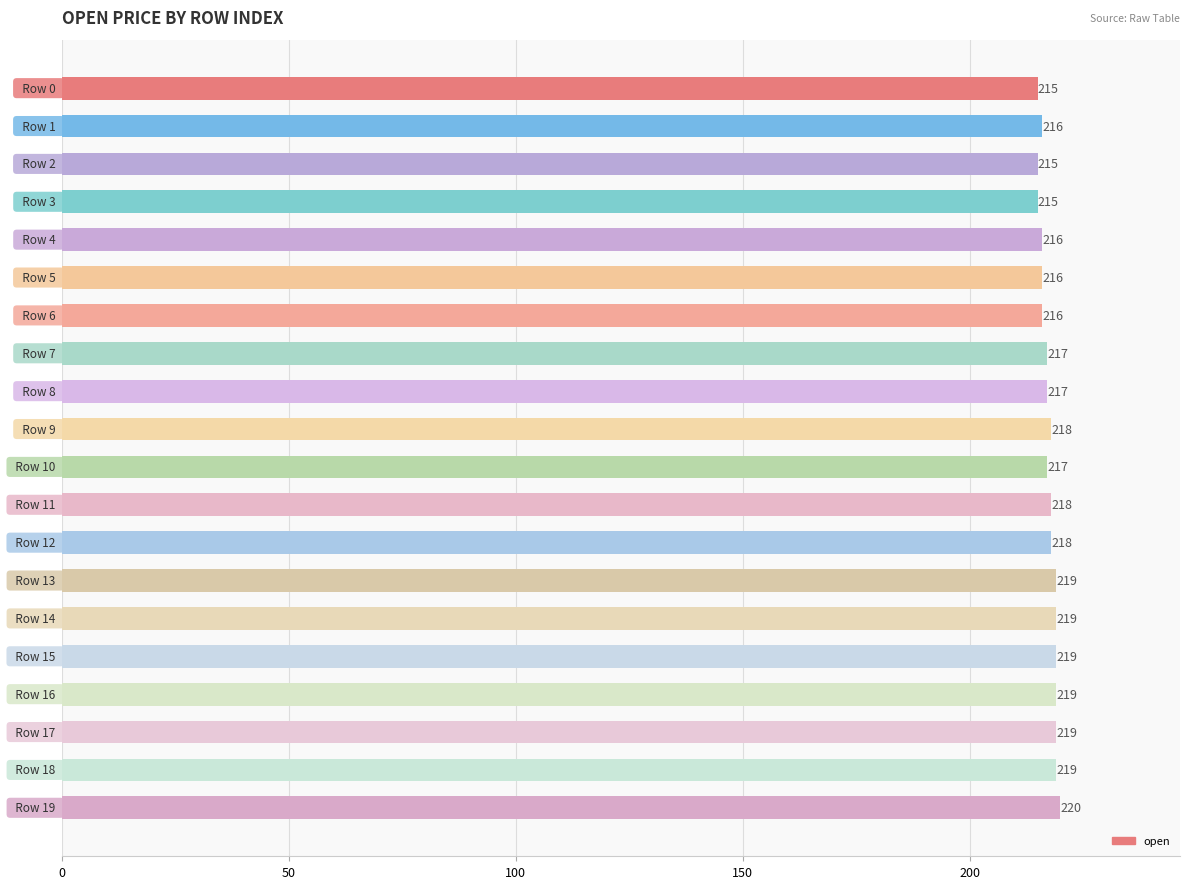

What is the maximum value shown in the chart?

220